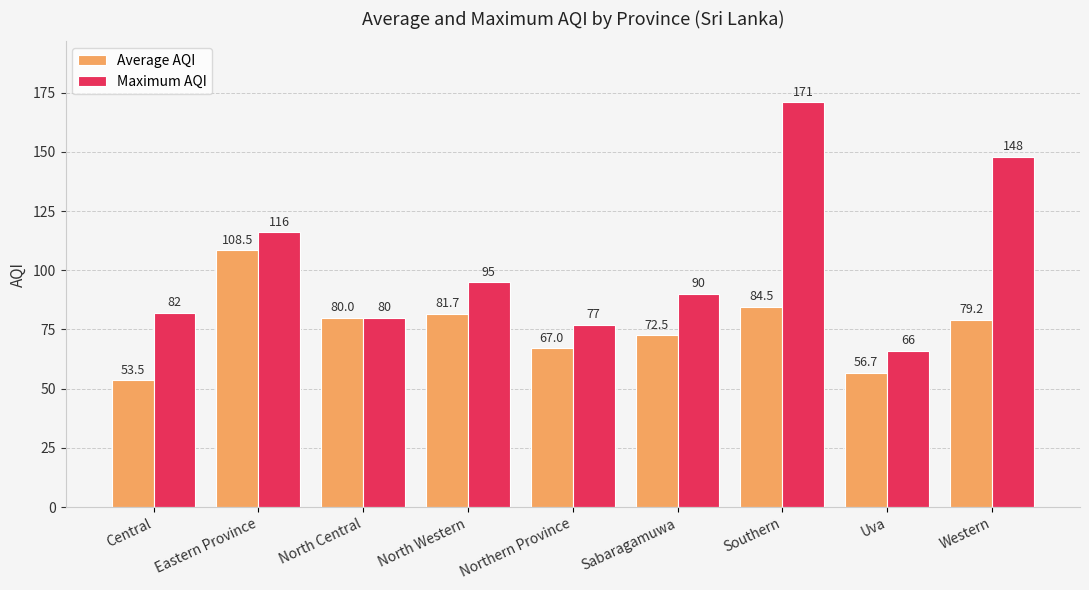

The value of Maximum AQI at North Central is 112.9. True or false?

False